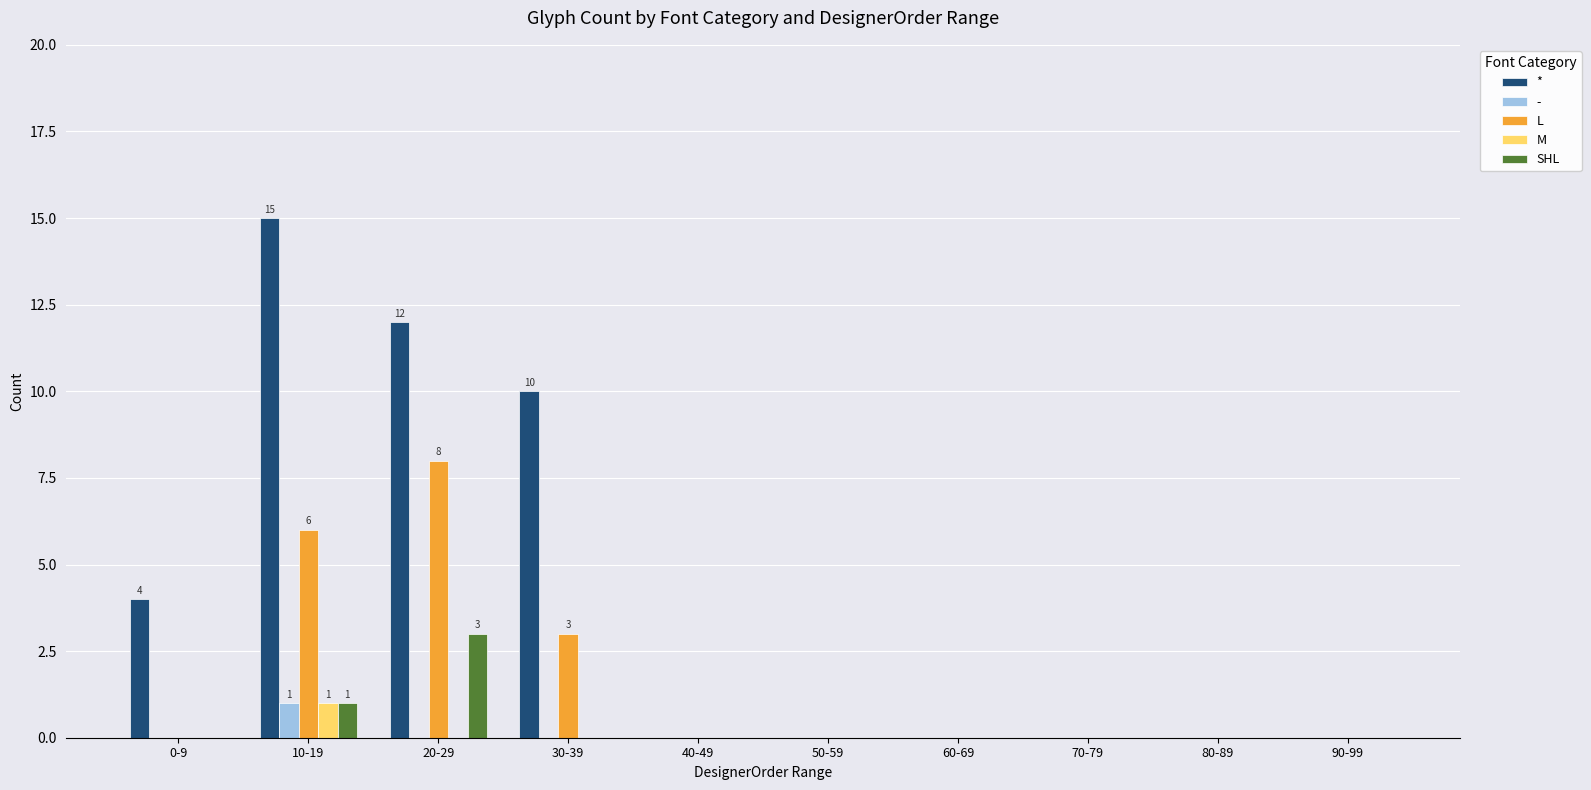

Does the chart contain stacked bars?

No